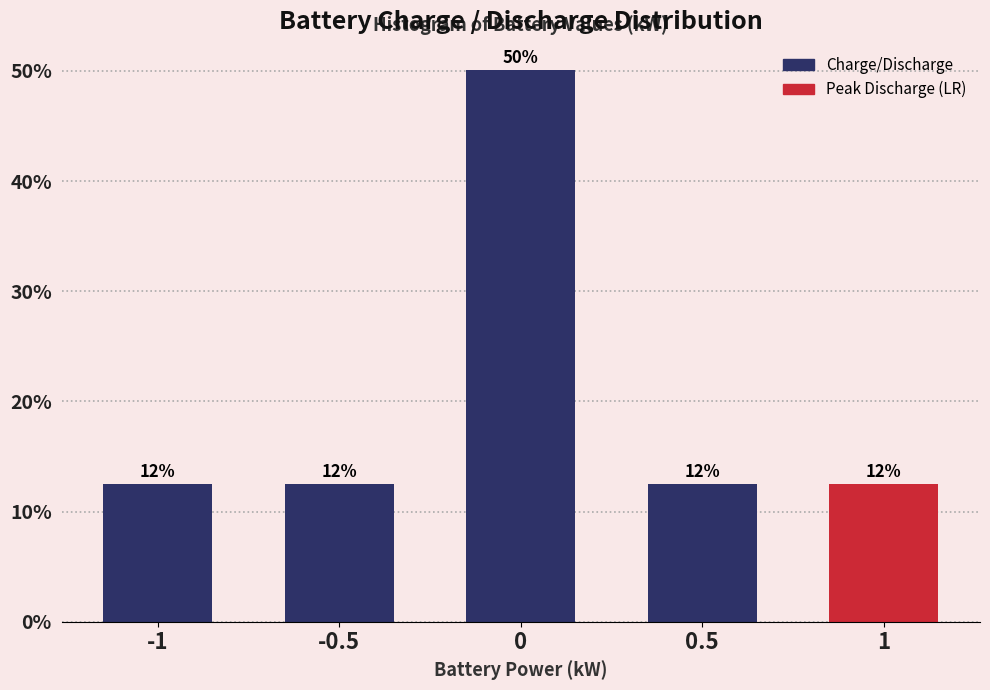

Are the bars horizontal?

No